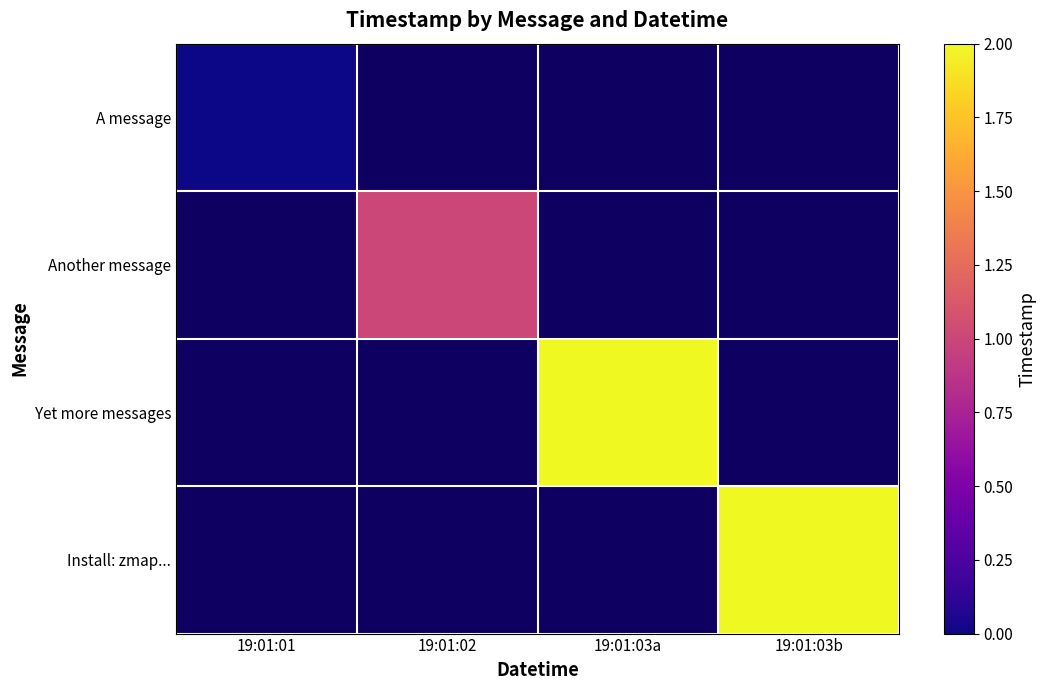

Which has a higher value, 19:01:03b or 19:01:03a?

19:01:03a